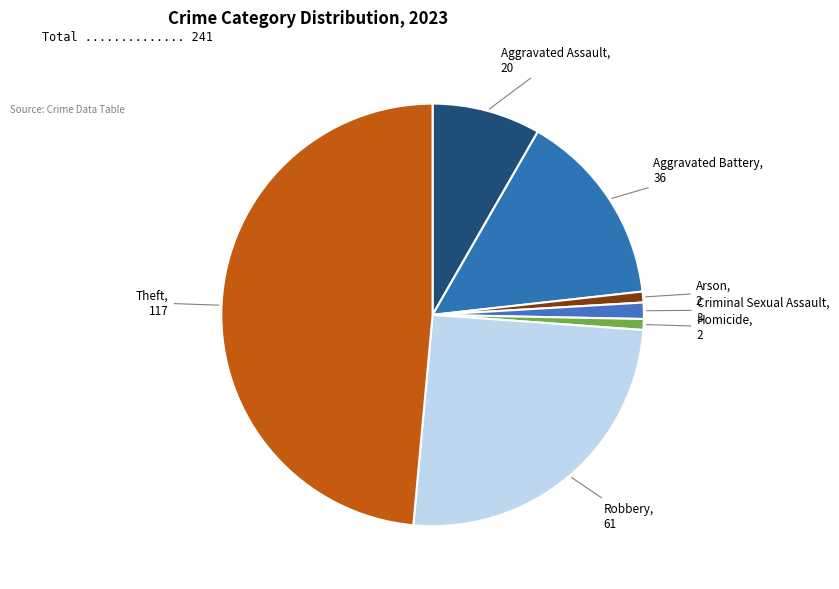

How many segments does this pie chart have?

7